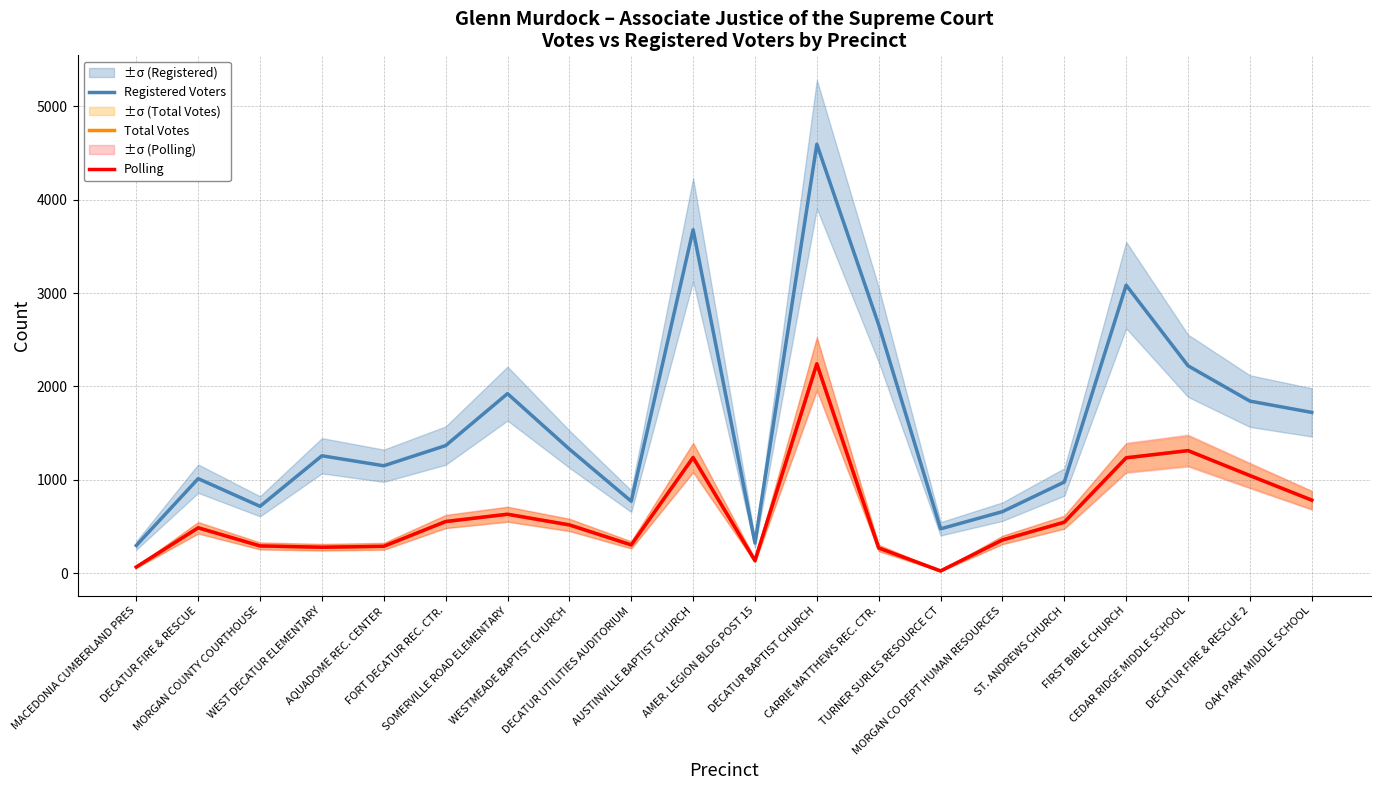

At which label is Total Votes closest to 1133?

DECATUR FIRE & RESCUE 2